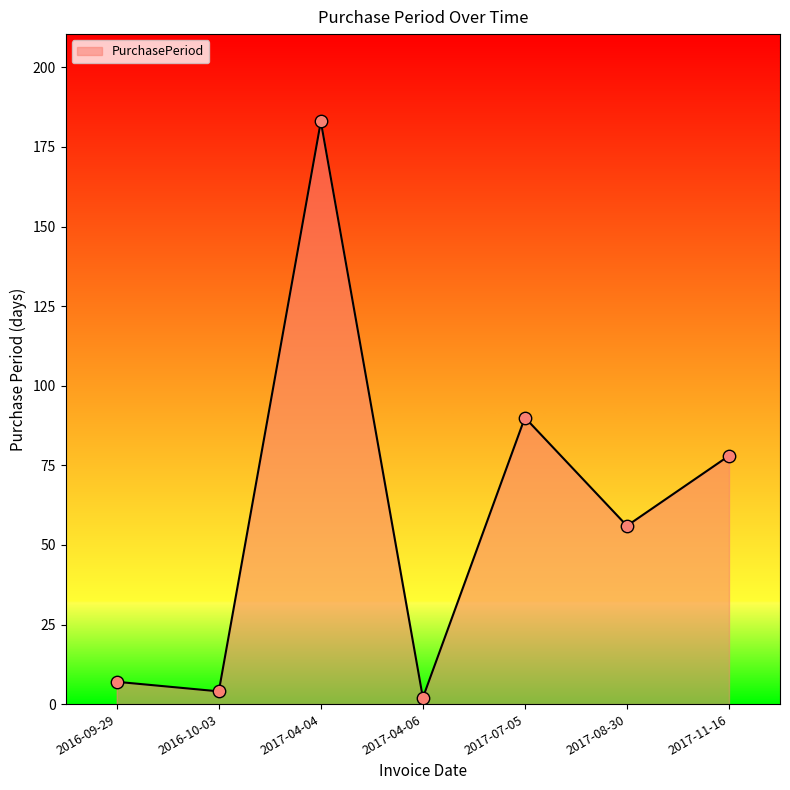

Approximately how many times larger is the value at 2017-11-16 compared to 2017-08-30?

1.4